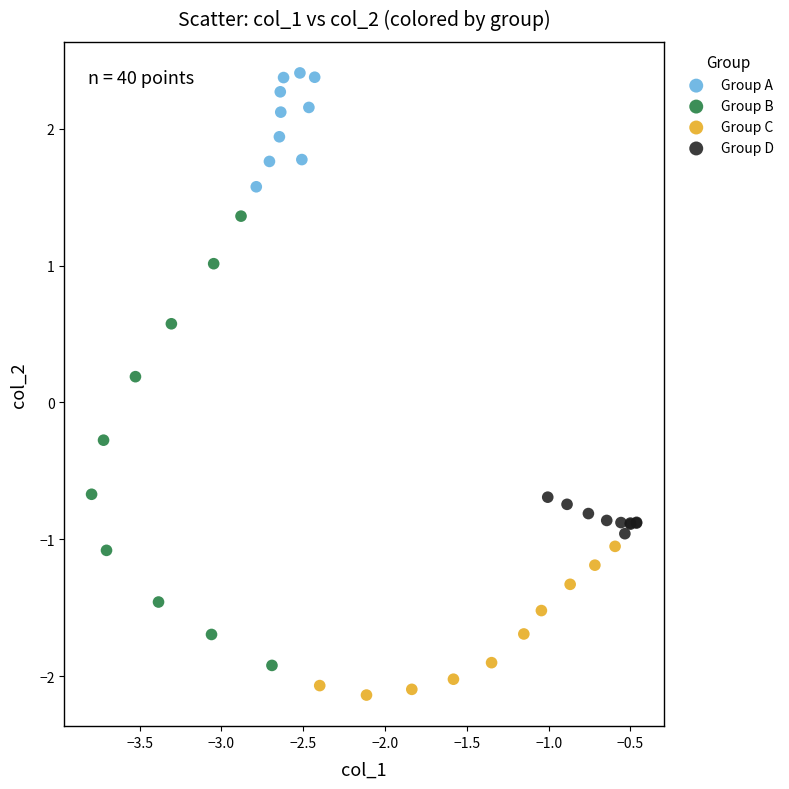

Which series has the widest spread of Y values?

Group B